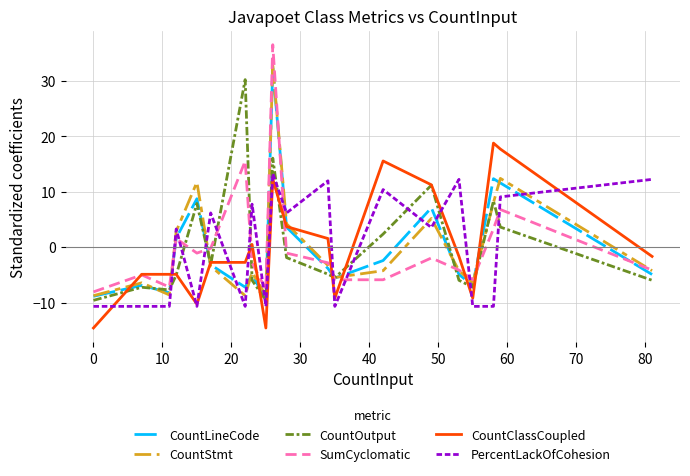

How many interior local peaks does the CountOutput series have?

6